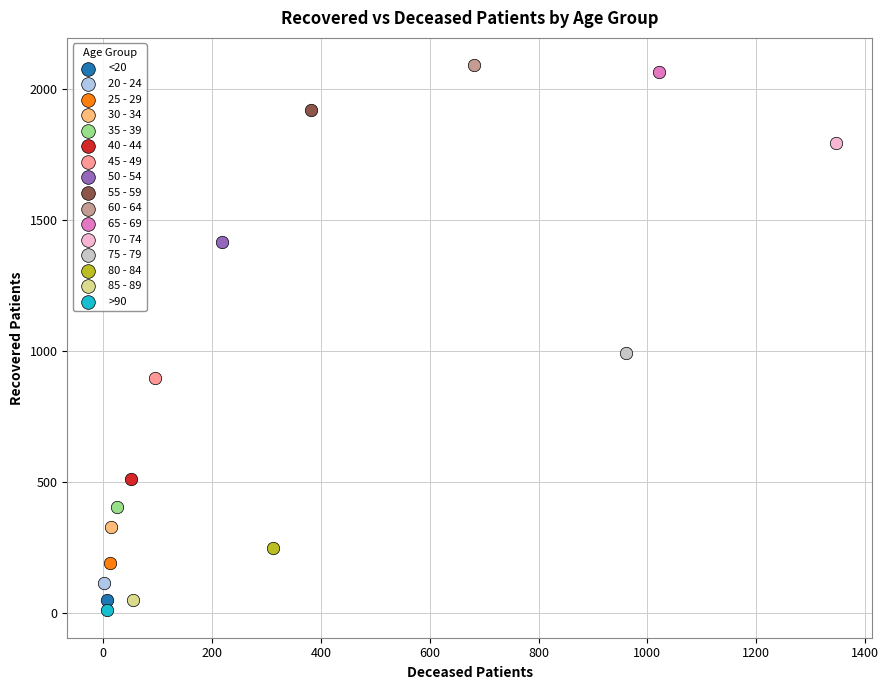

What are all the series names shown in the legend?

<20, 20 - 24, 25 - 29, 30 - 34, 35 - 39, 40 - 44, 45 - 49, 50 - 54, 55 - 59, 60 - 64, 65 - 69, 70 - 74, 75 - 79, 80 - 84, 85 - 89, >90